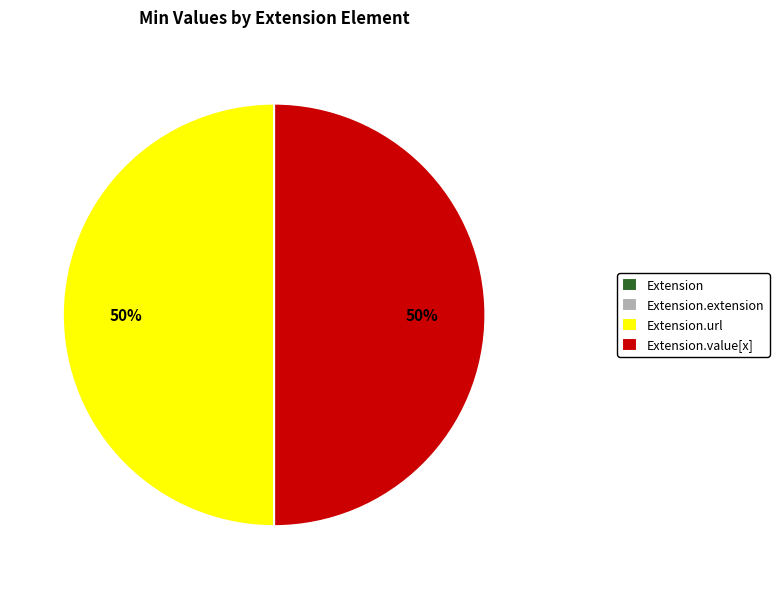

To the nearest percent, what is the average slice percentage?

25%